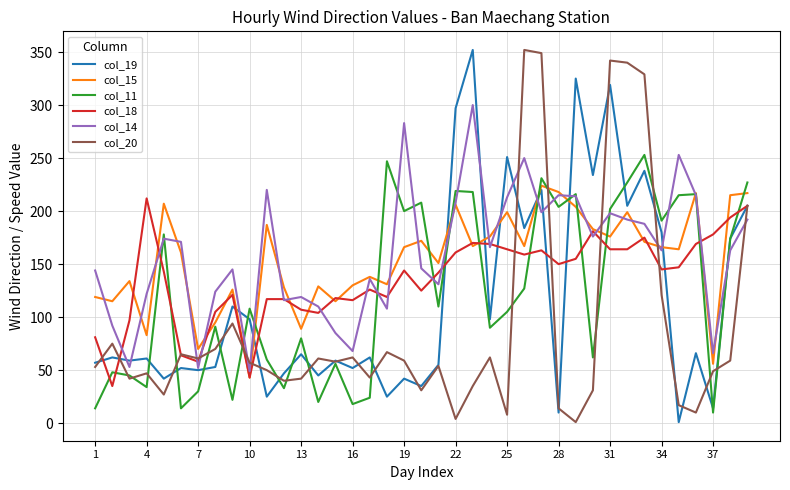

What is the lowest value of the col_20 series?

1